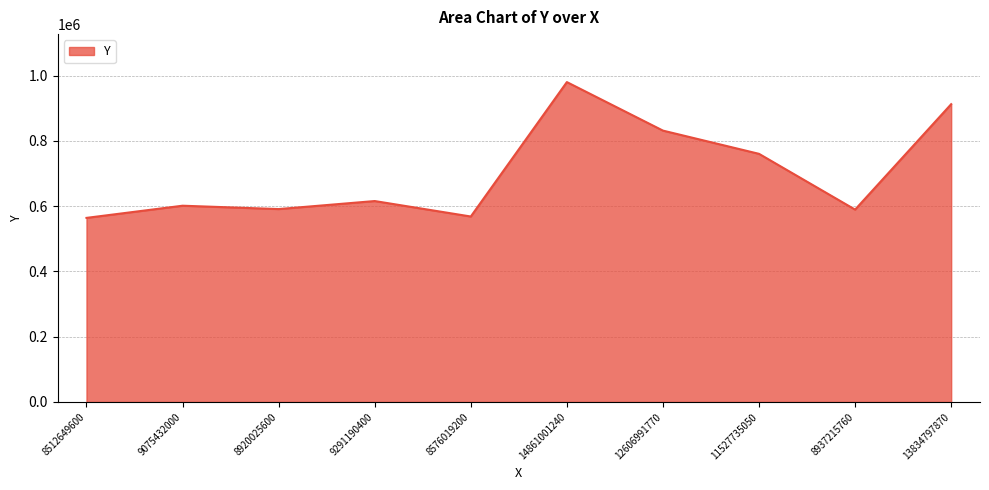

What value does the data have at 9075432000, to the nearest 10?

601500